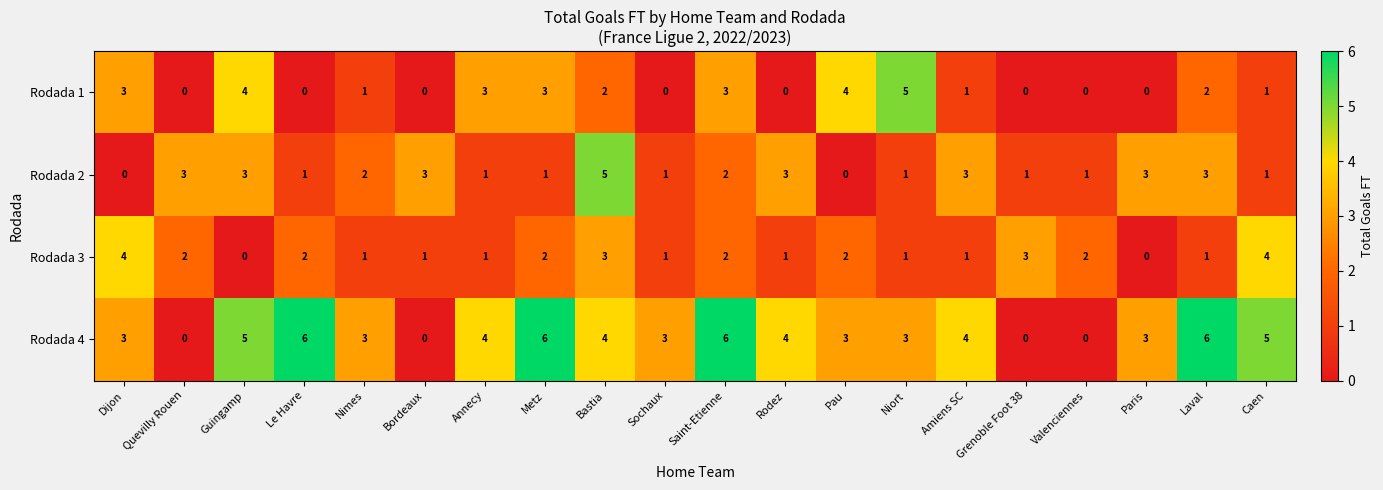

Rank the series at Laval from lowest to highest value.

Rodada 3, Rodada 1, Rodada 2, Rodada 4